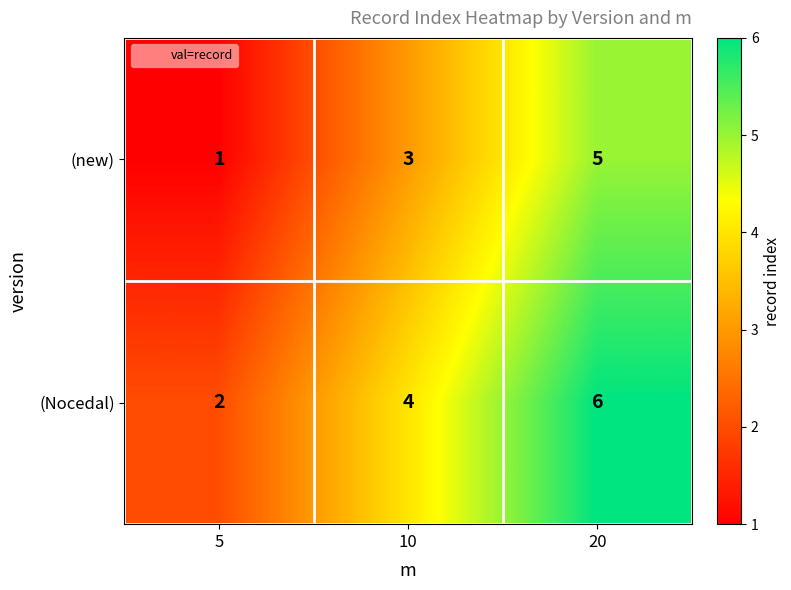

Which label corresponds to the largest value in the chart?

20